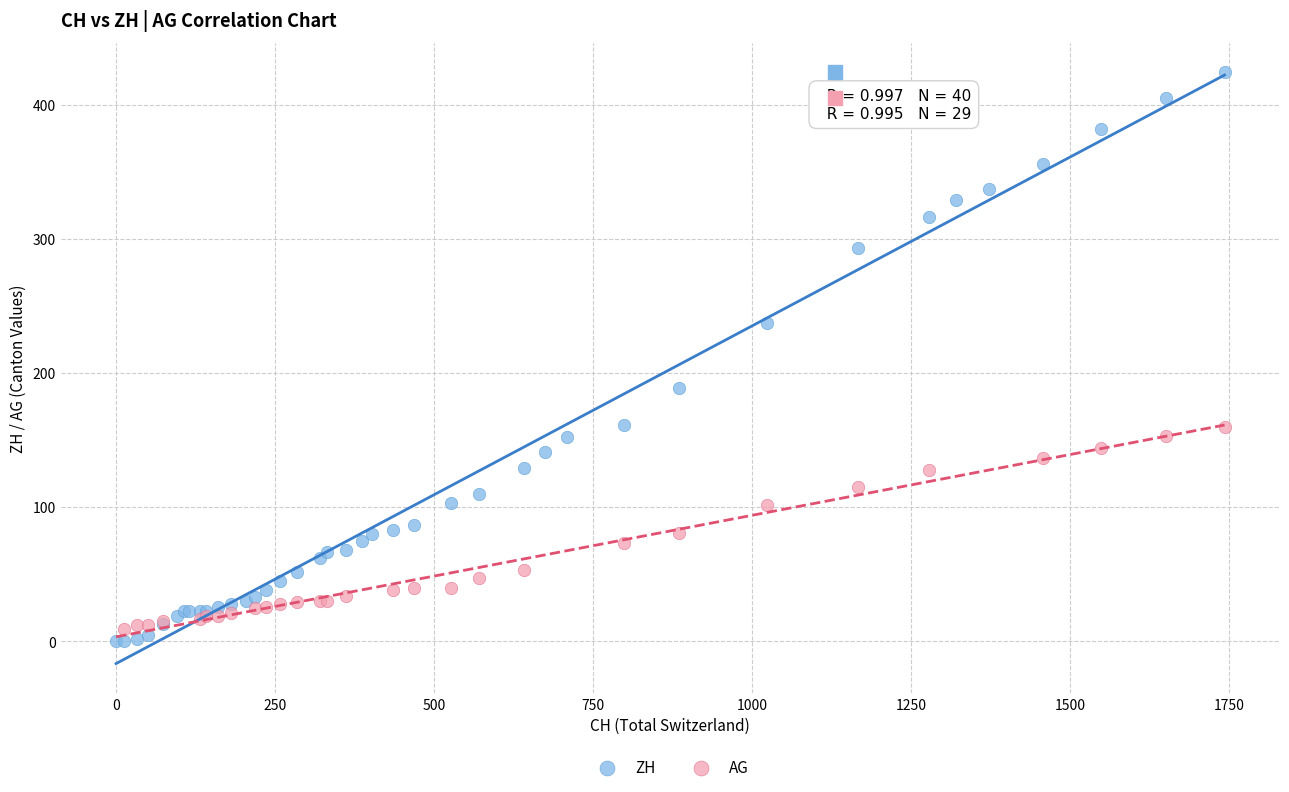

Which series has the widest spread of Y values?

ZH